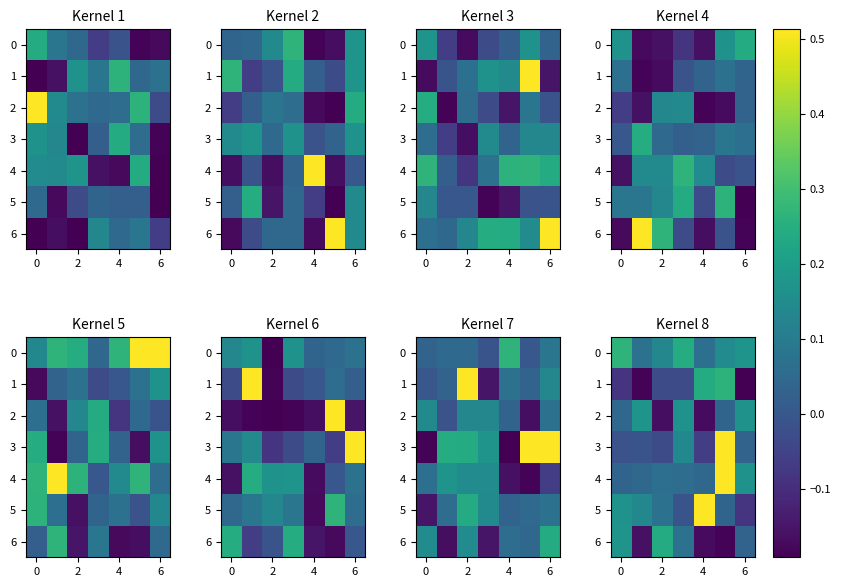

At how many categories does at least one series exceed 0?

7